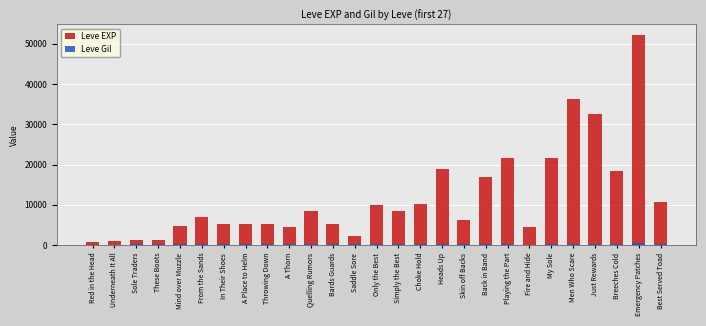

True or false: Leve Gil has a value of 73 at Sole Traders.

False